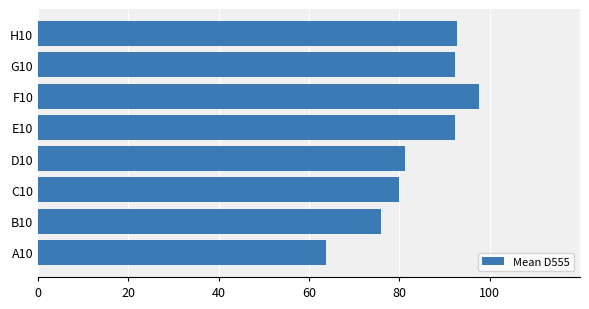

Which label corresponds to the smallest value in the chart?

A10